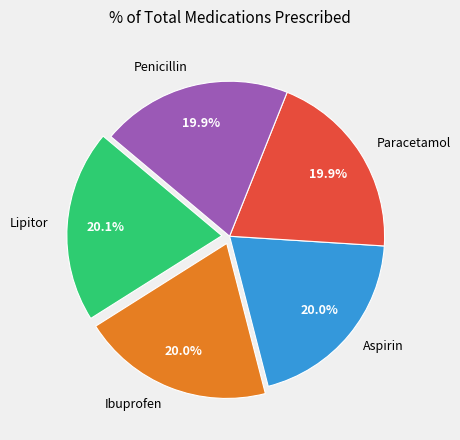

What portion of the pie excludes Aspirin?

80.0%